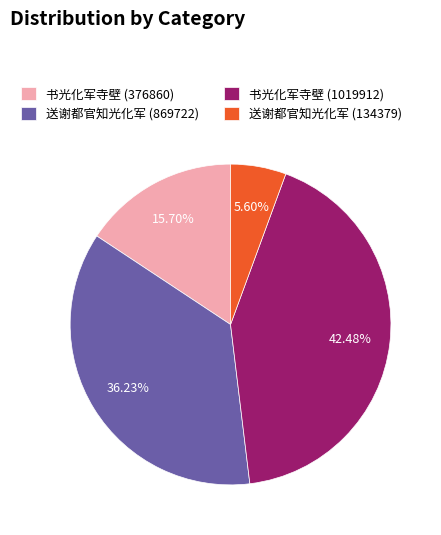

Between 书光化军寺壁 (376860) and 送谢都官知光化军 (869722), which is larger?

送谢都官知光化军 (869722)